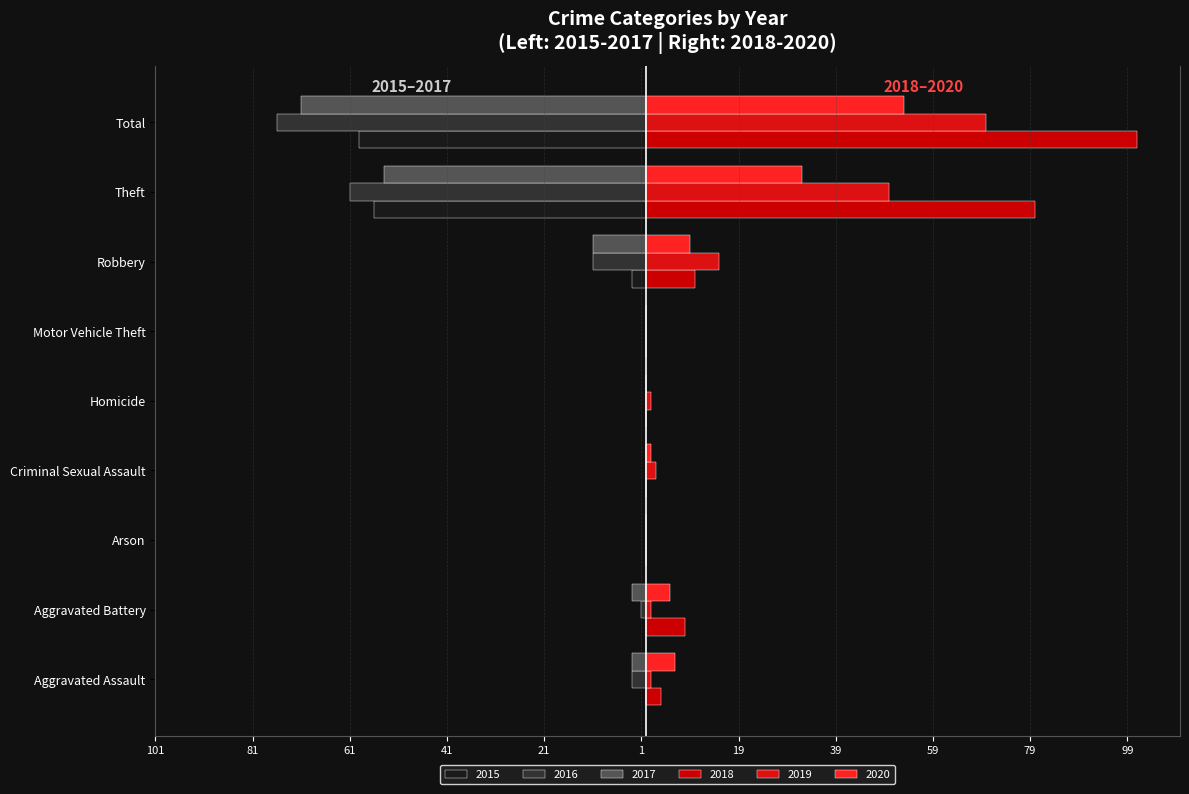

How many series are shown in this chart?

6